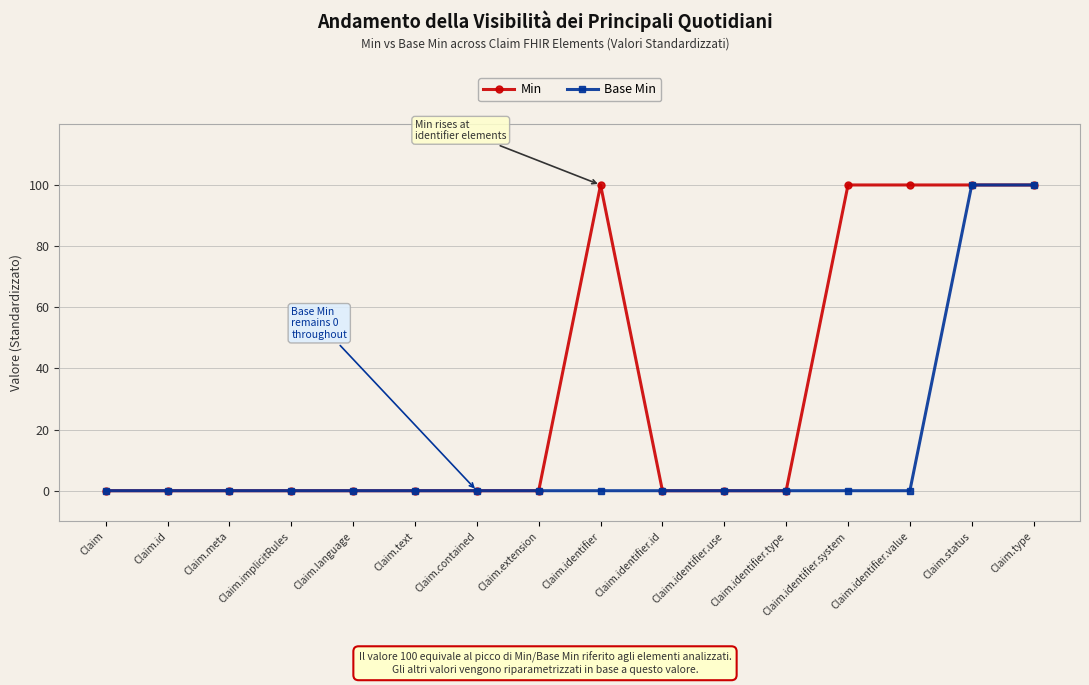

Rank the series at Claim.identifier.system from lowest to highest value.

Base Min, Min